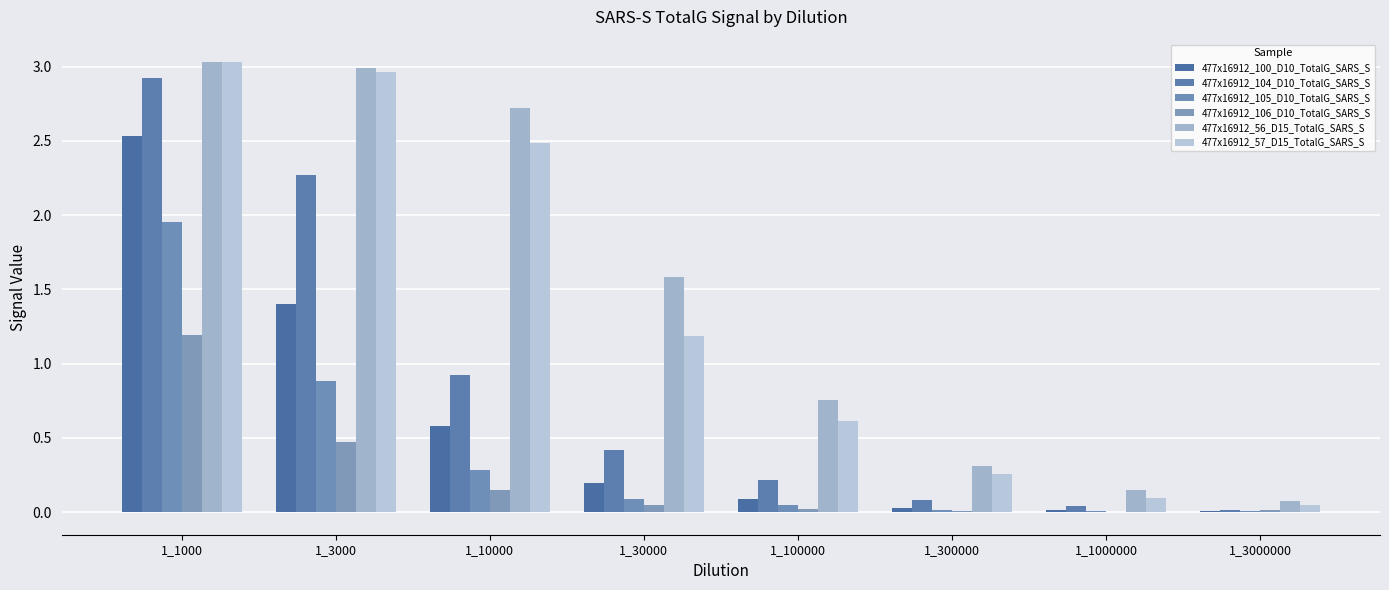

Are the bars horizontal?

No